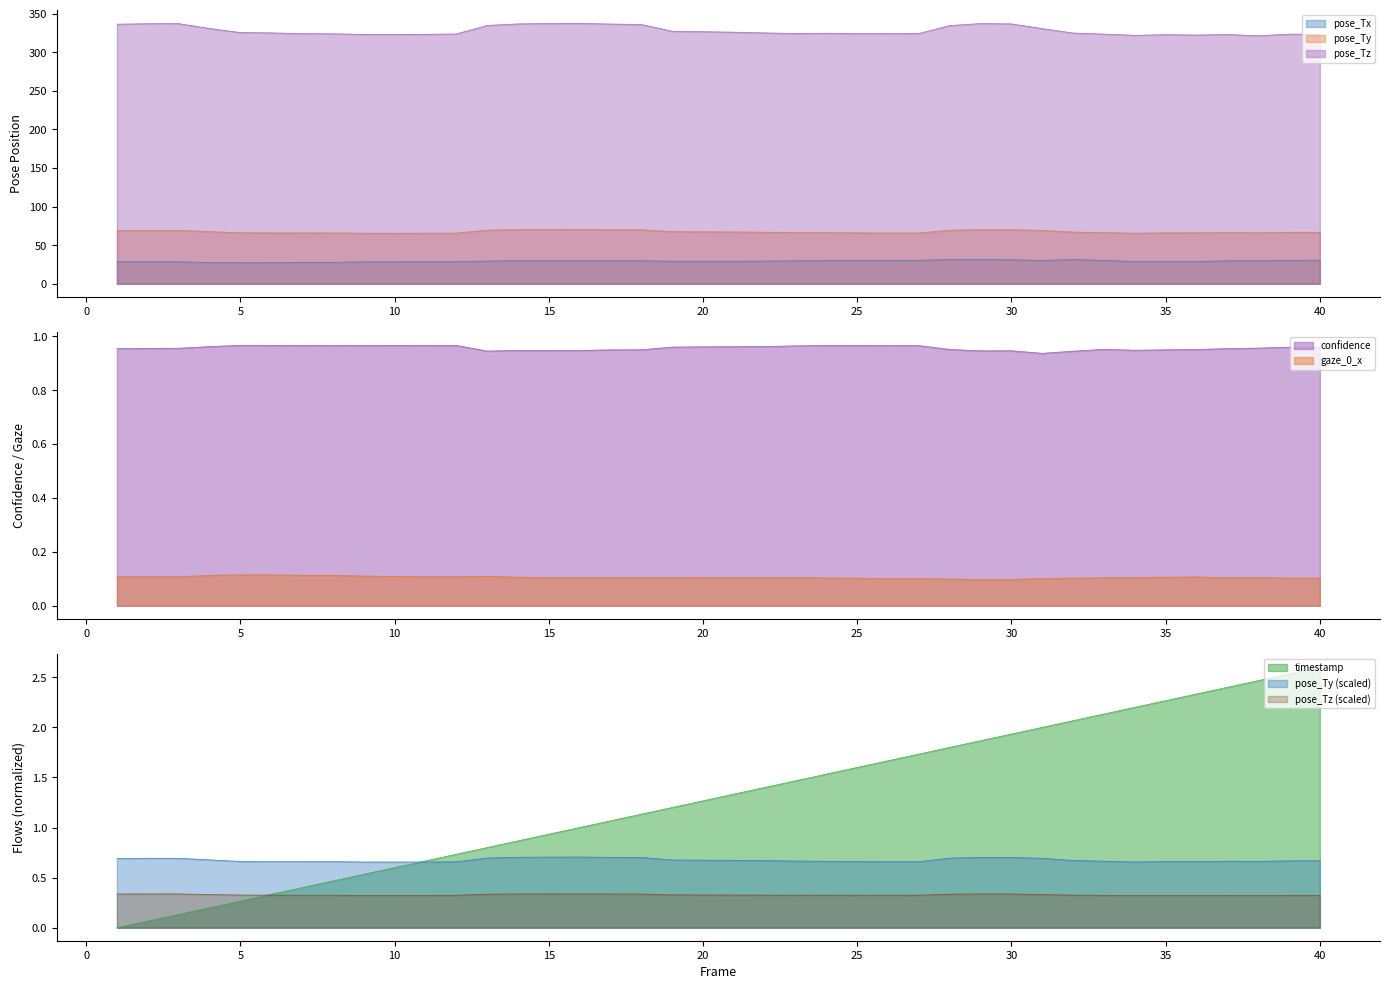

What is the spread (max minus min) of values at 10?

323.0